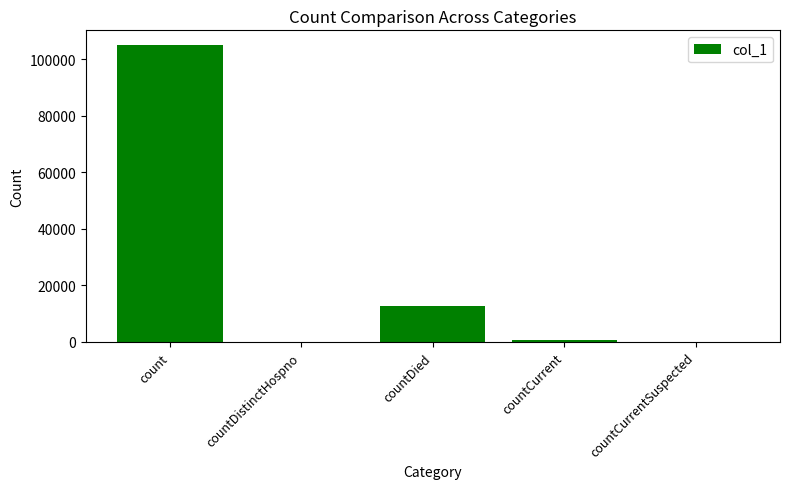

What is the sum of all values?

118421